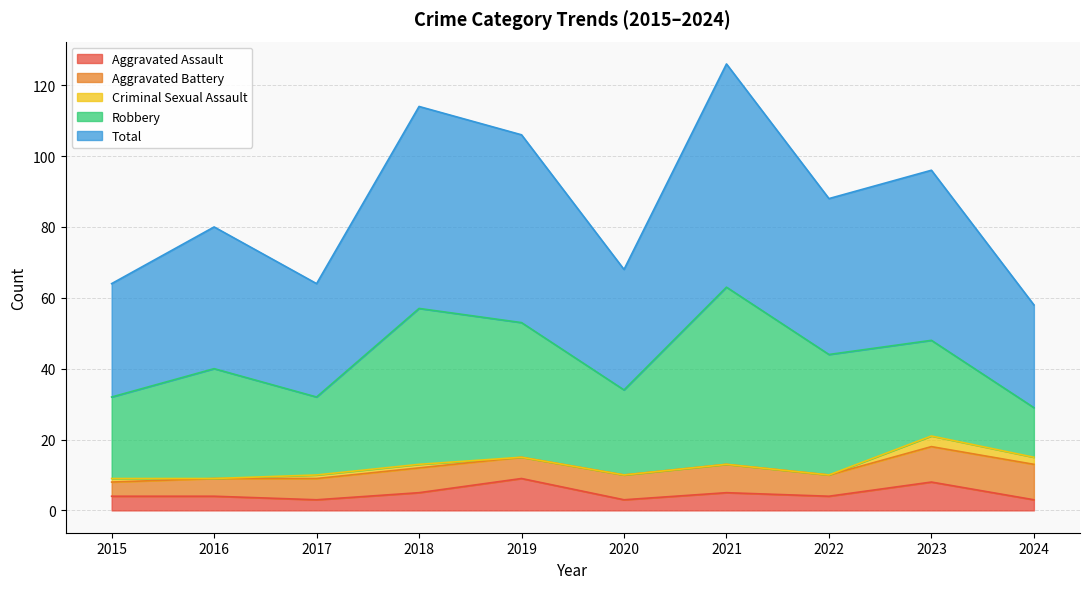

What is the value of the Robbery point at the 10th from the left?

14